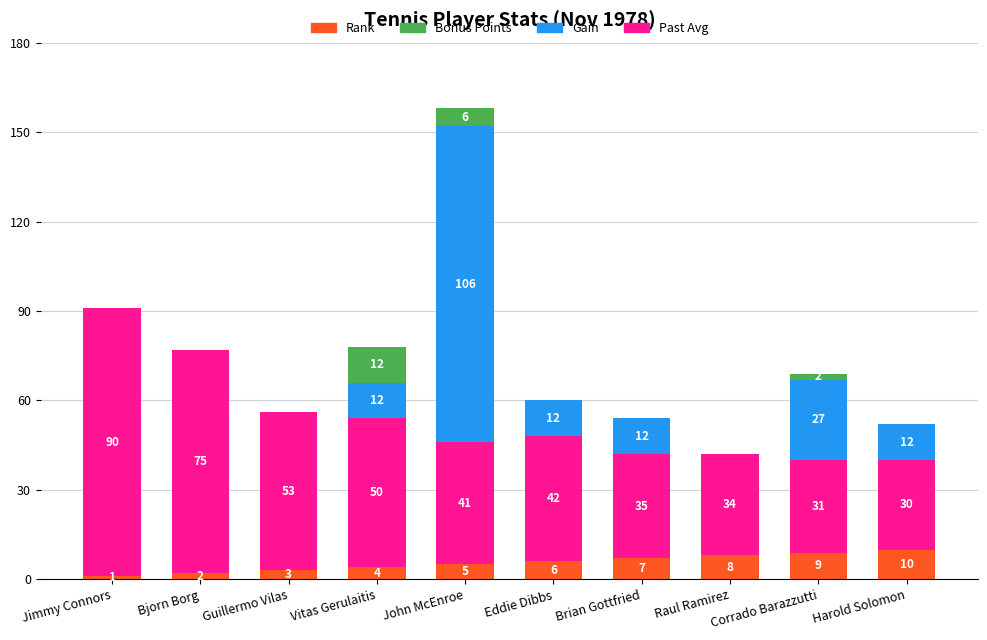

How many distinct data groups are displayed?

4